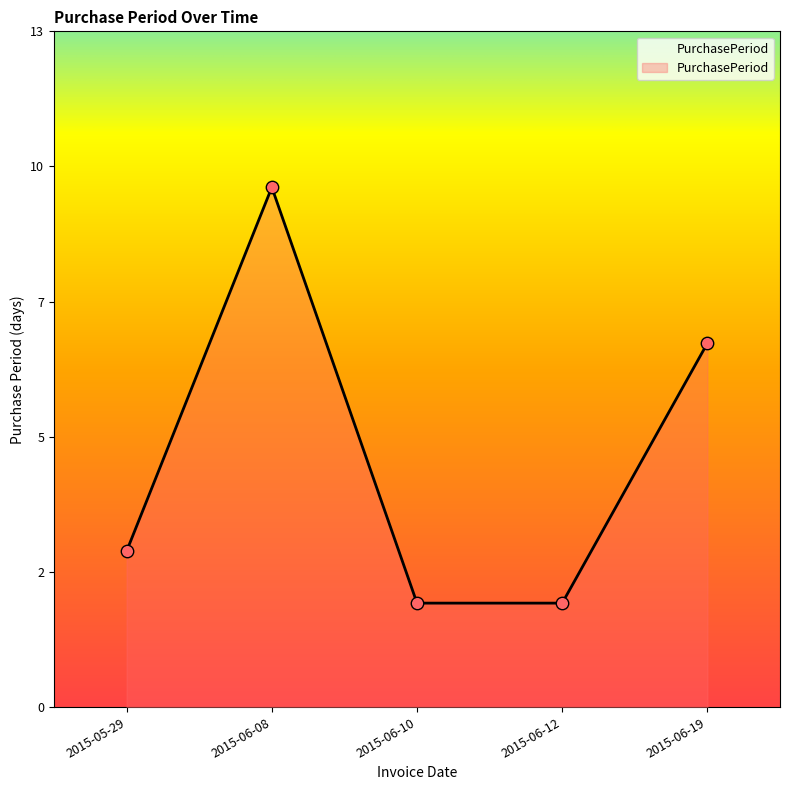

What is the change in value from 2015-06-10 to 2015-06-19?

+5